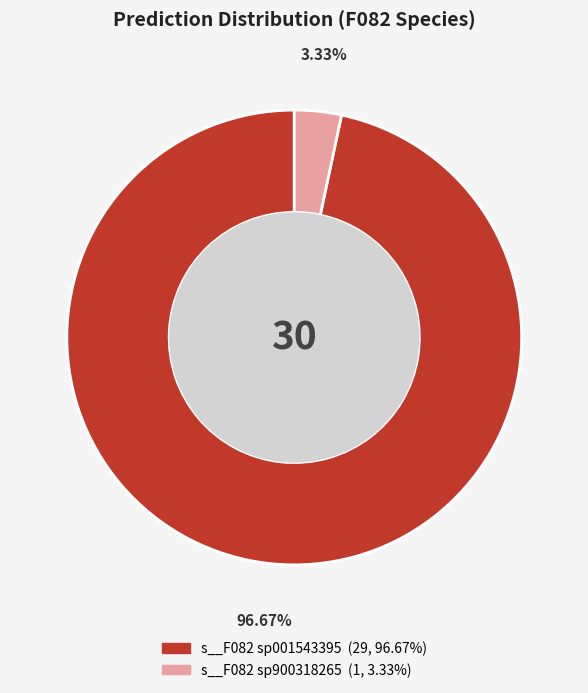

Is there a majority slice in this chart?

Yes